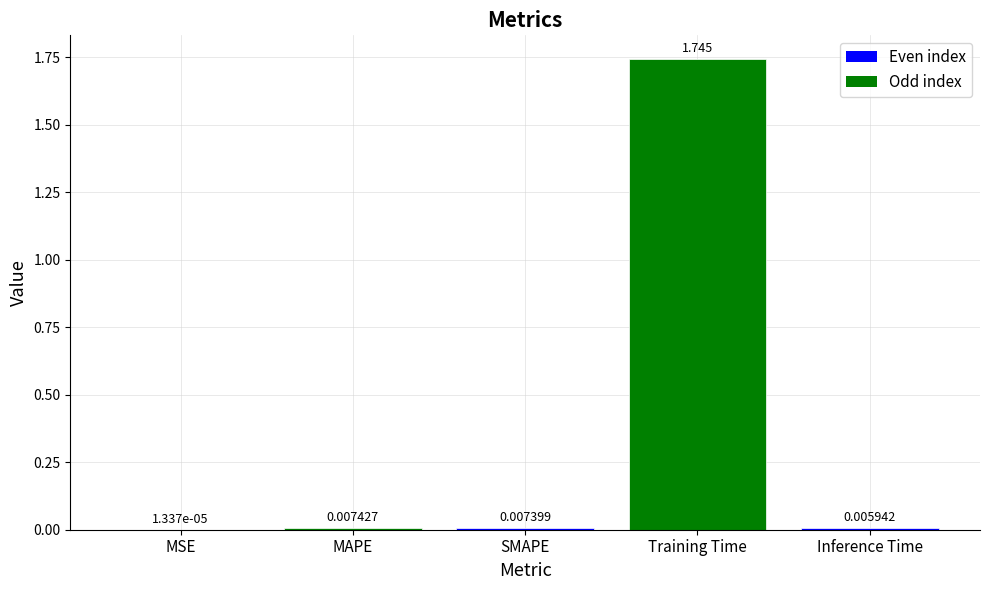

How many distinct data groups are displayed?

1